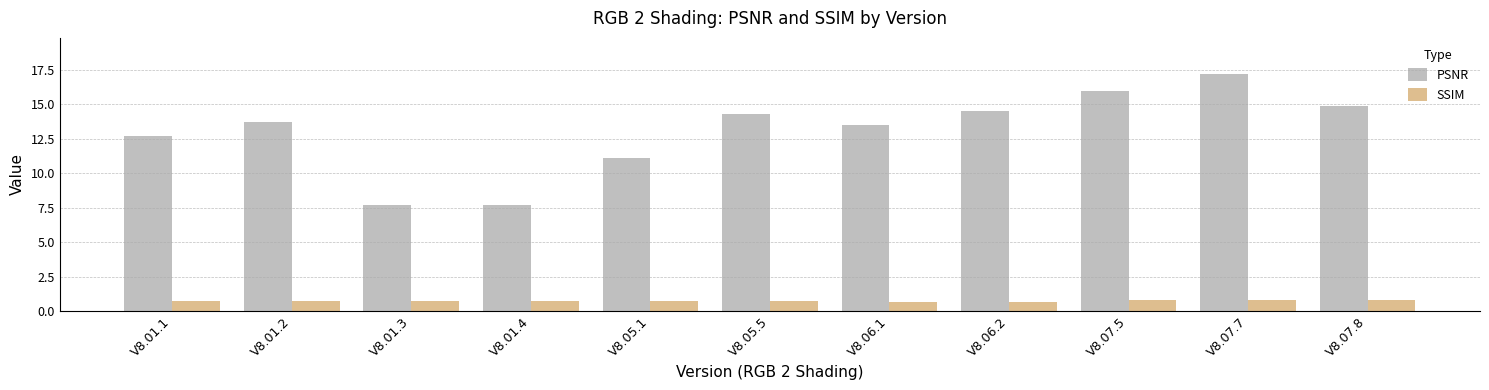

What is the greatest value displayed?

17.2